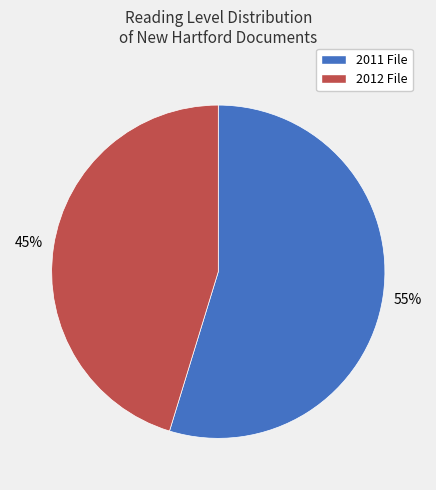

To the nearest percent, what percentage of the pie is 2011 File?

55%